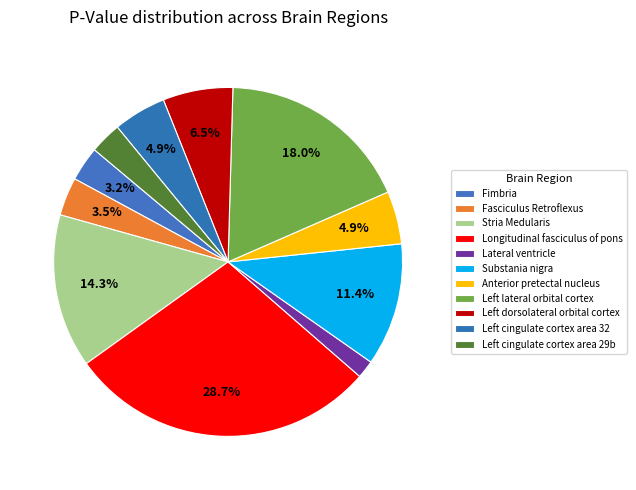

The Lateral ventricle slice represents 2% of the pie. True or false?

True